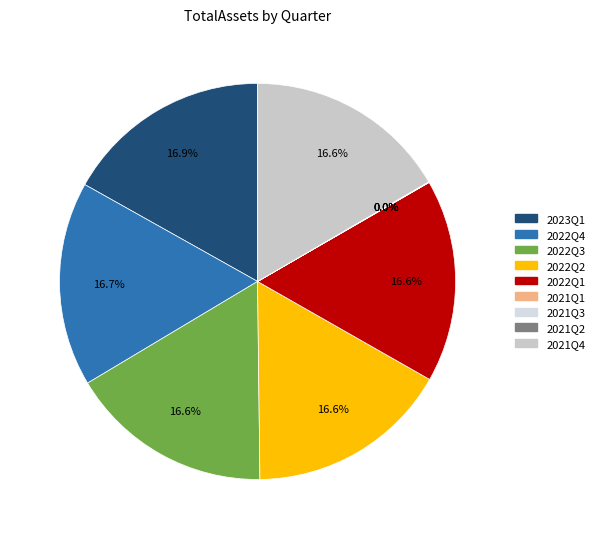

What is the largest slice in the pie chart?

2023Q1